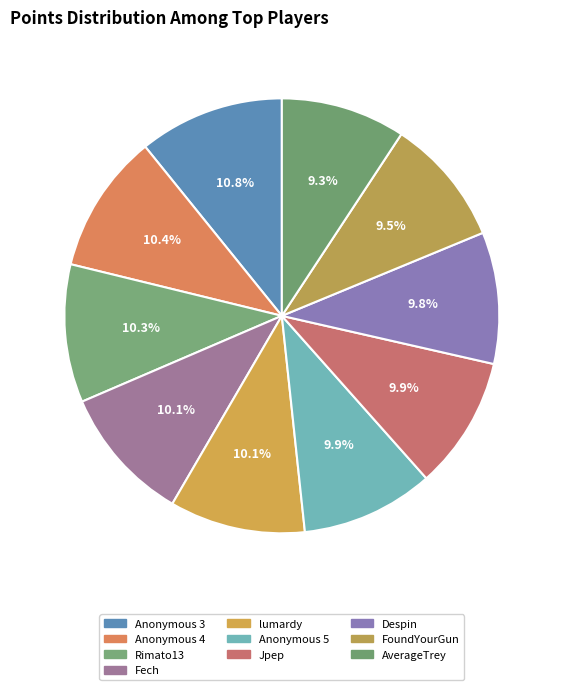

Does Anonymous 3 account for over 50% of the chart?

No